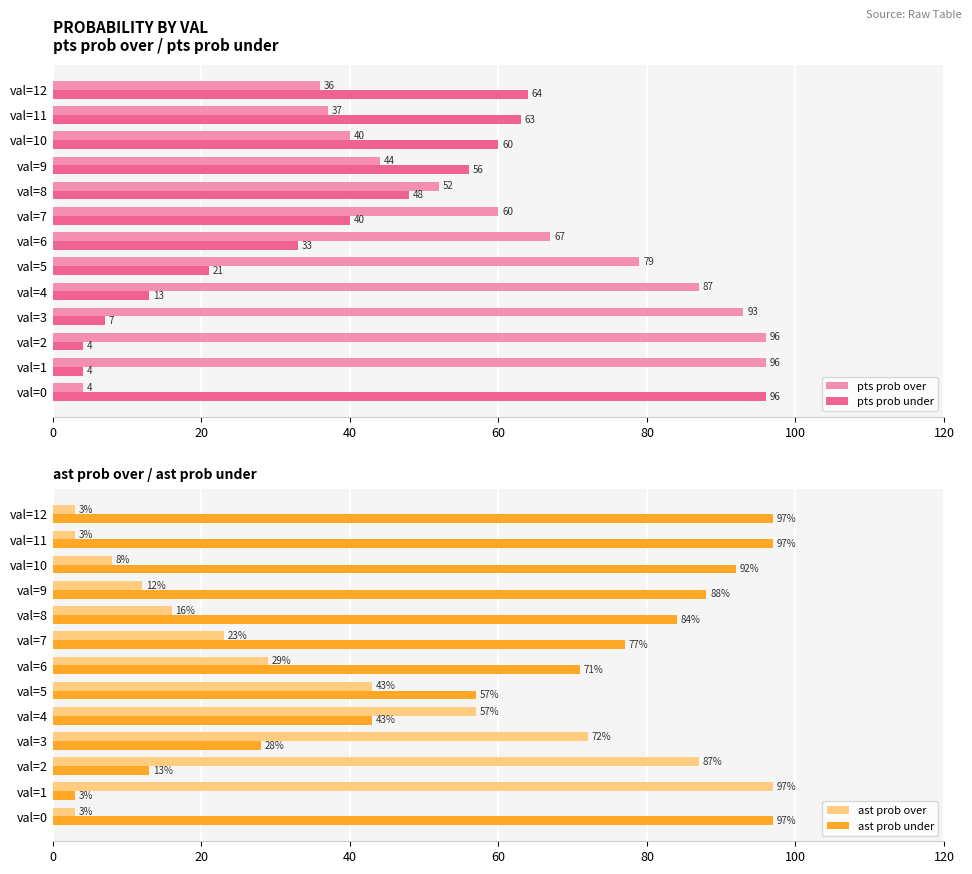

What is the difference between the second highest and second lowest values in the pts prob over series?

60